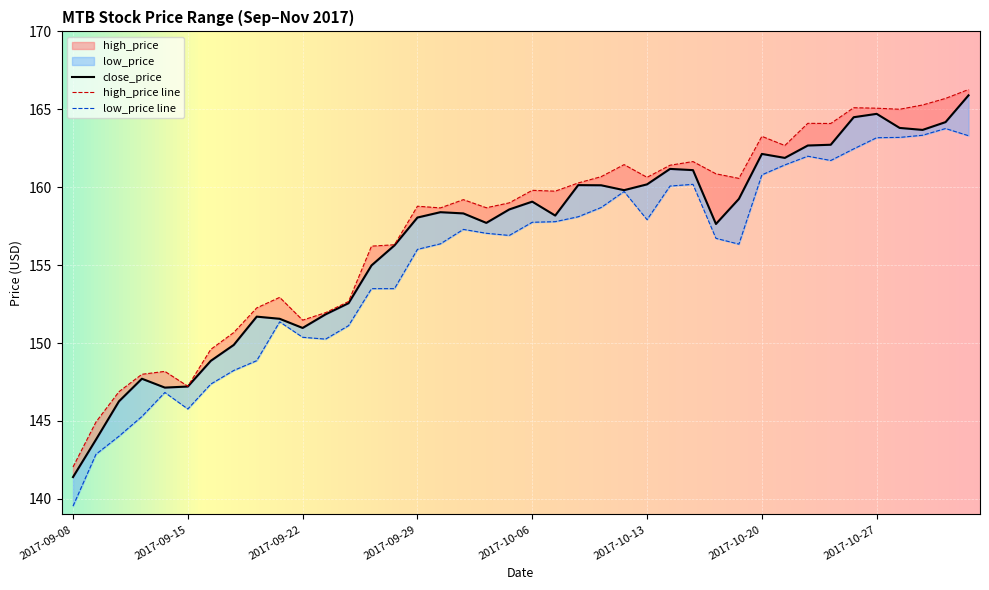

At which label does low_price reach its peak?

2017-11-01